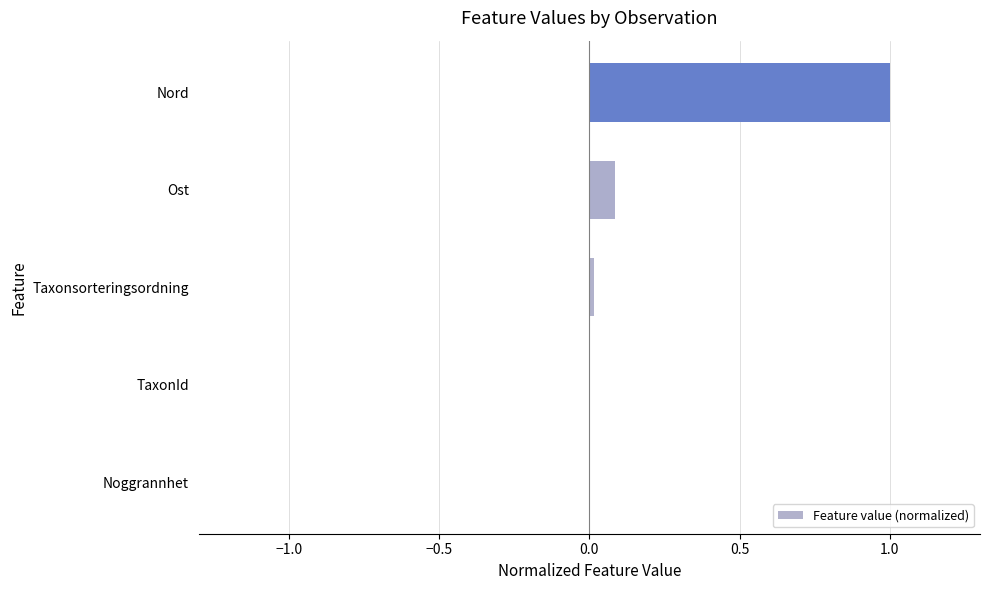

The value at Taxonsorteringsordning is 0.0. True or false?

True